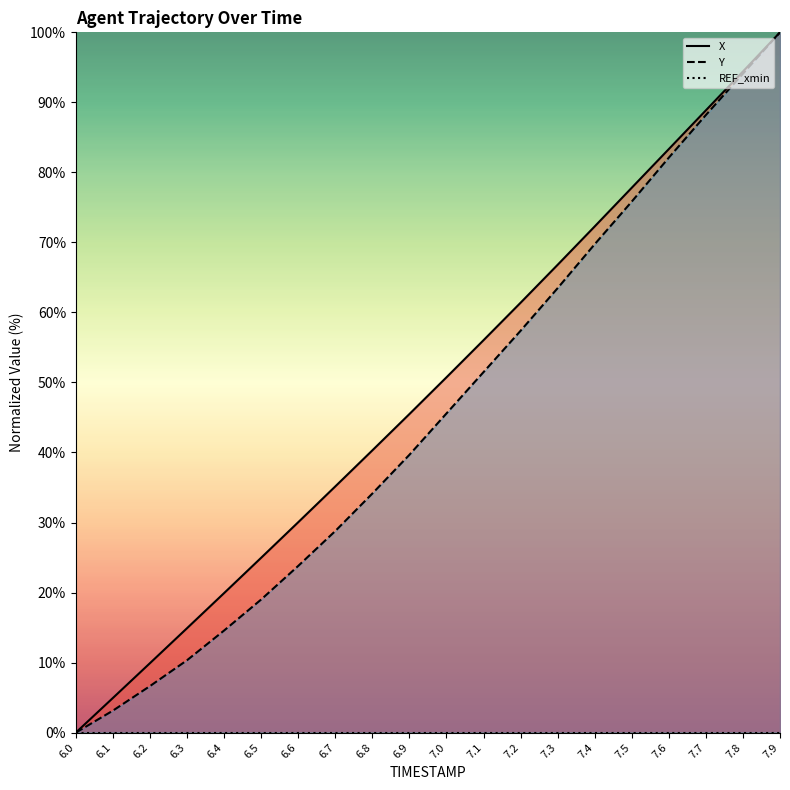

What is the maximum value for Y?

100.0